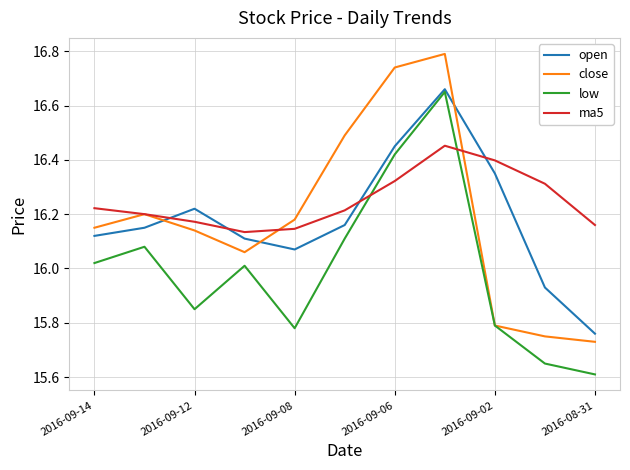

Which series has the largest range (max minus min)?

close